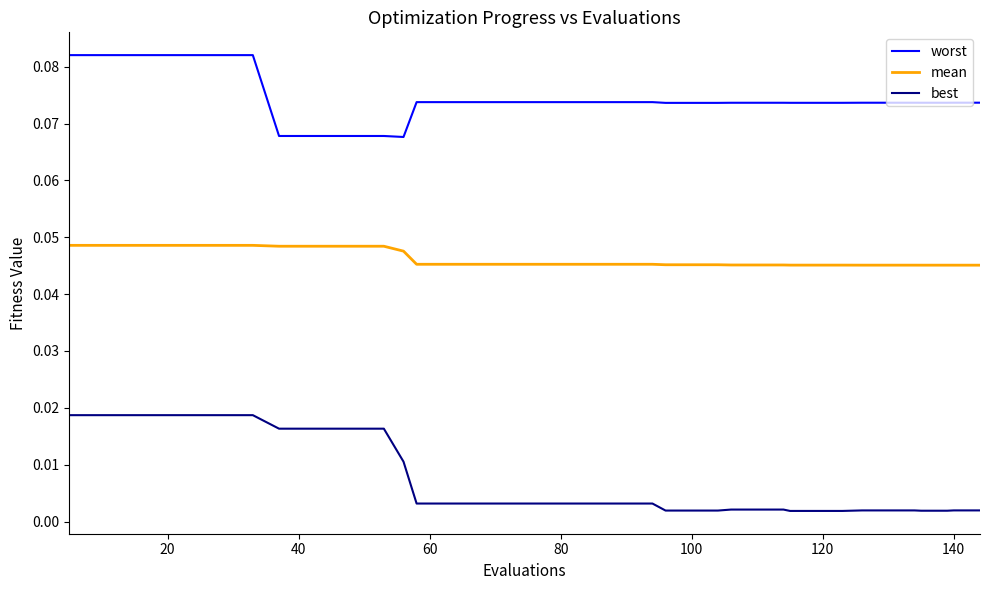

Which series has the largest range (max minus min)?

best